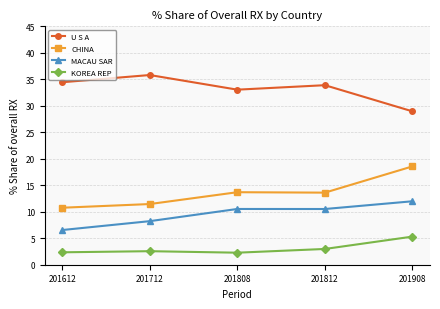

What is the value of the U S A point at the 2nd from the left?

35.8